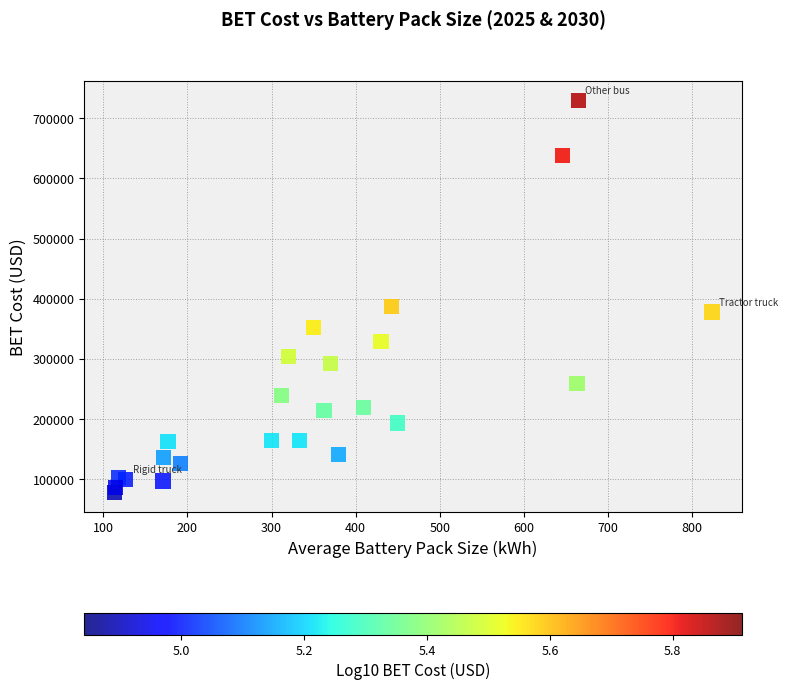

What Y value in the scatter plot is closest to 403588?

387372.7